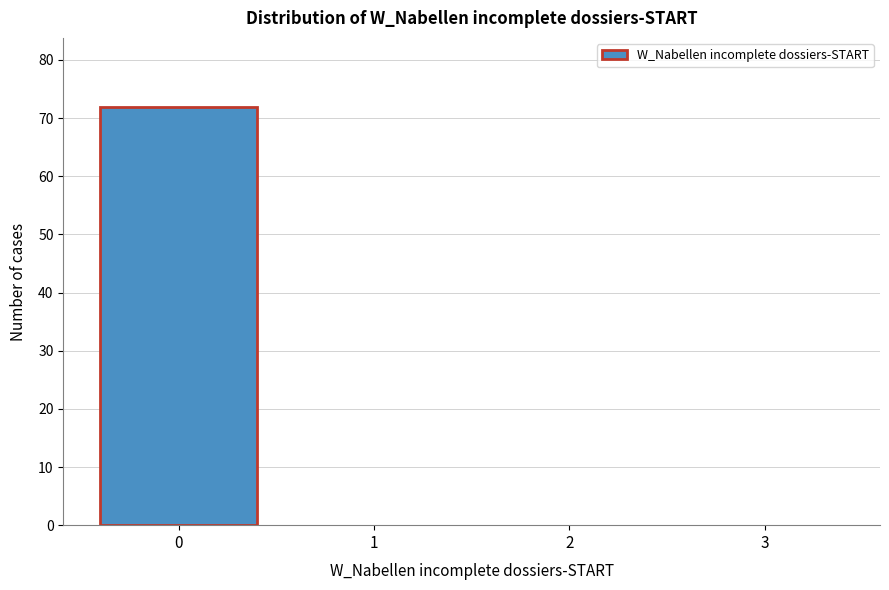

Reading left to right, extract all data points from this chart.

0=72	1=0	2=0	3=0